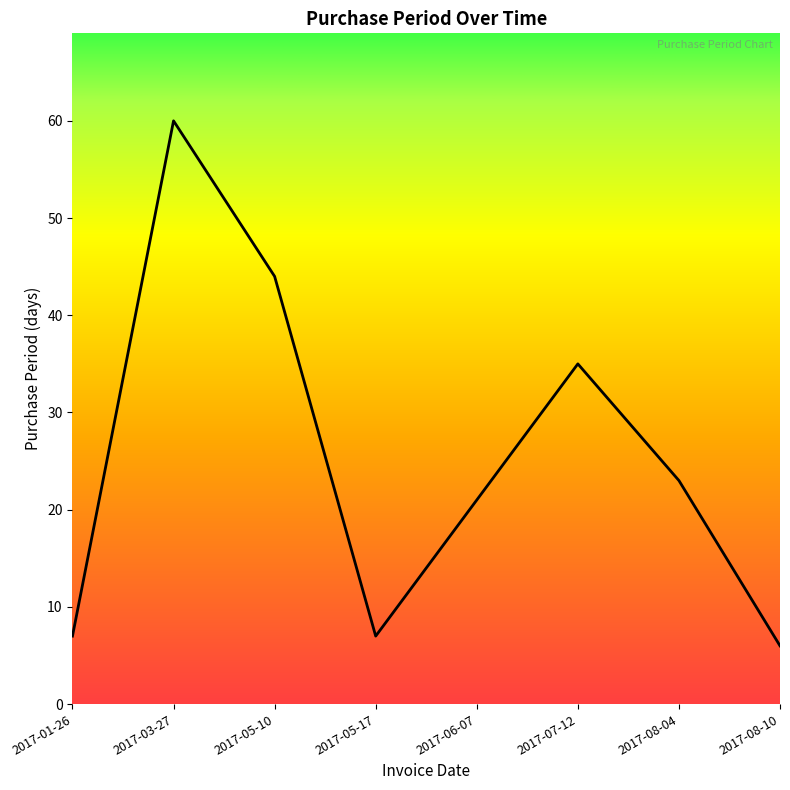

Between 2017-05-10 and 2017-01-26, which is larger?

2017-05-10